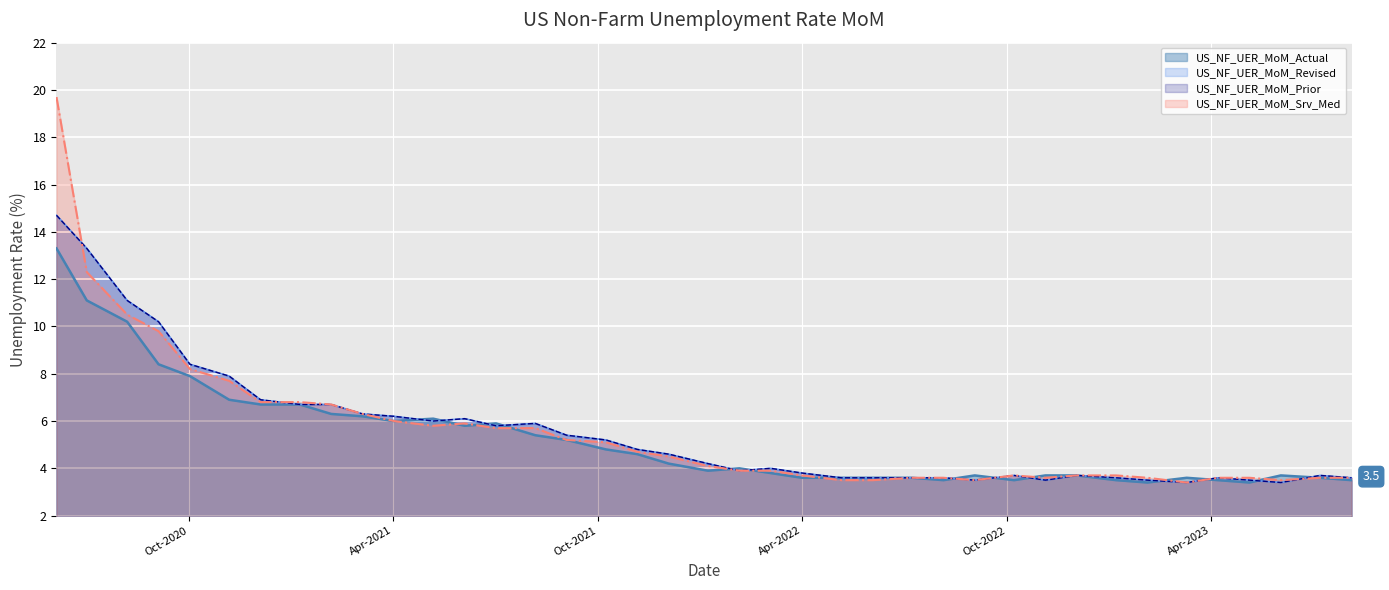

In US_NF_UER_MoM_Revised, how many points are higher than both neighbors (excluding endpoints)?

7